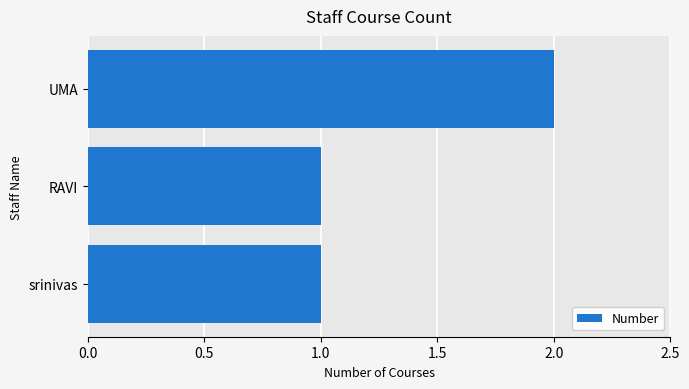

What is the label of the 3rd bar from the top?

srinivas